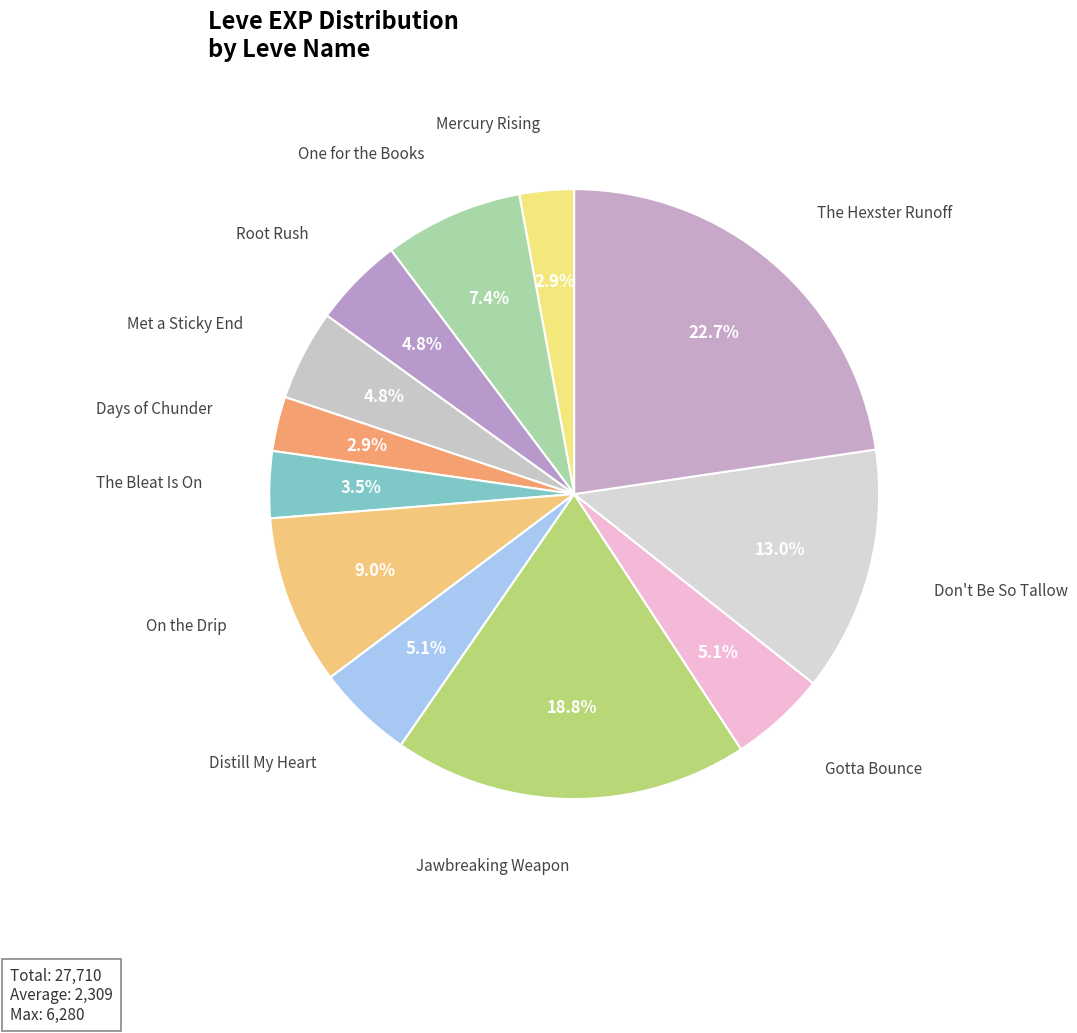

Which category has the biggest portion of the pie?

The Hexster Runoff (5)